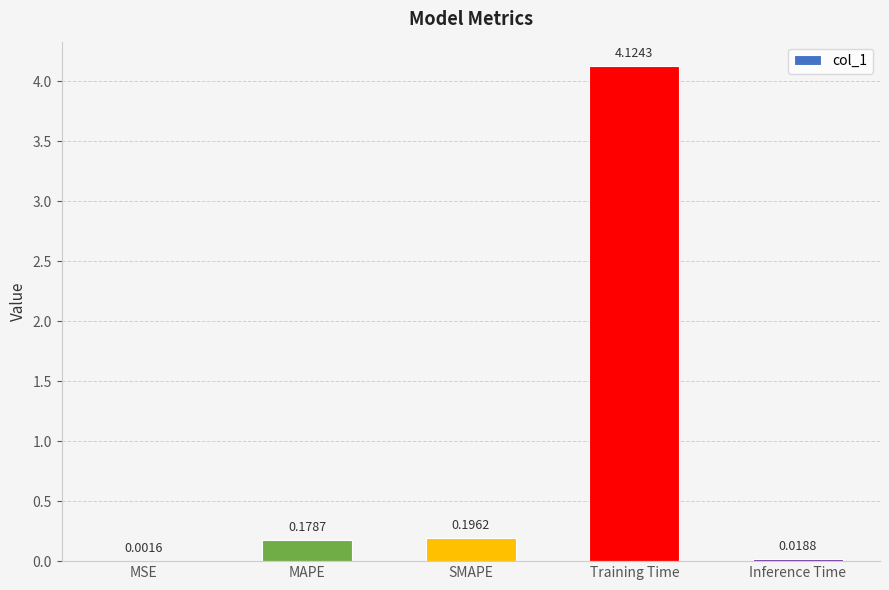

What is the sum of all values?

4.5